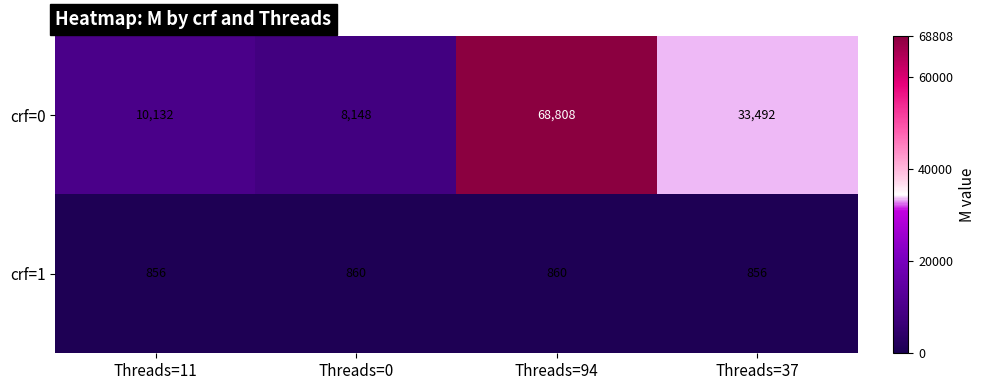

Which series has the largest range (max minus min)?

crf=0